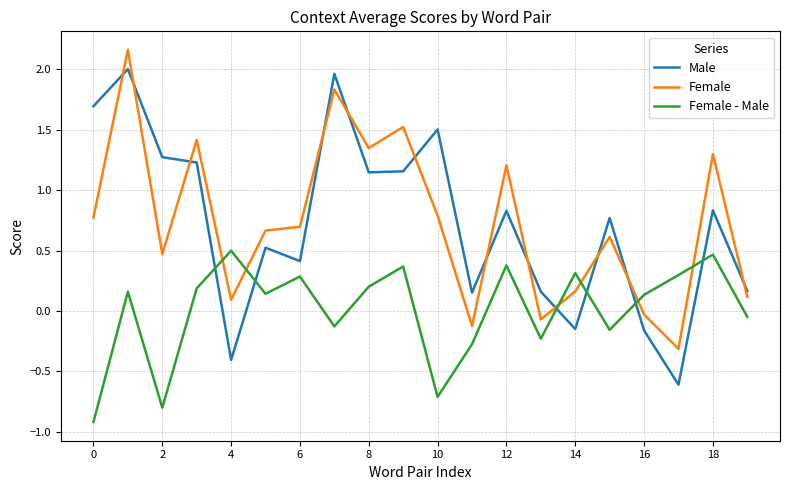

How many intersections are there between Female and Female - Male?

6